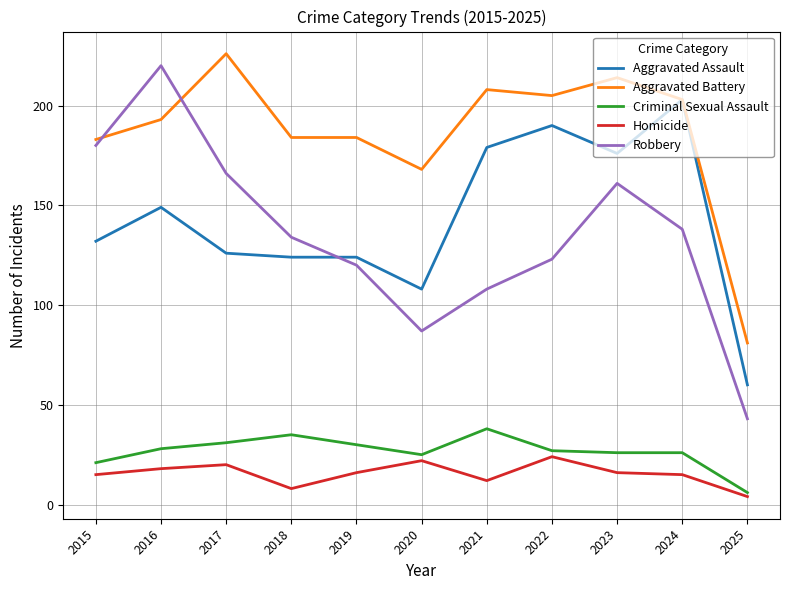

What are all the series names shown in the legend?

Aggravated Assault, Aggravated Battery, Criminal Sexual Assault, Homicide, Robbery